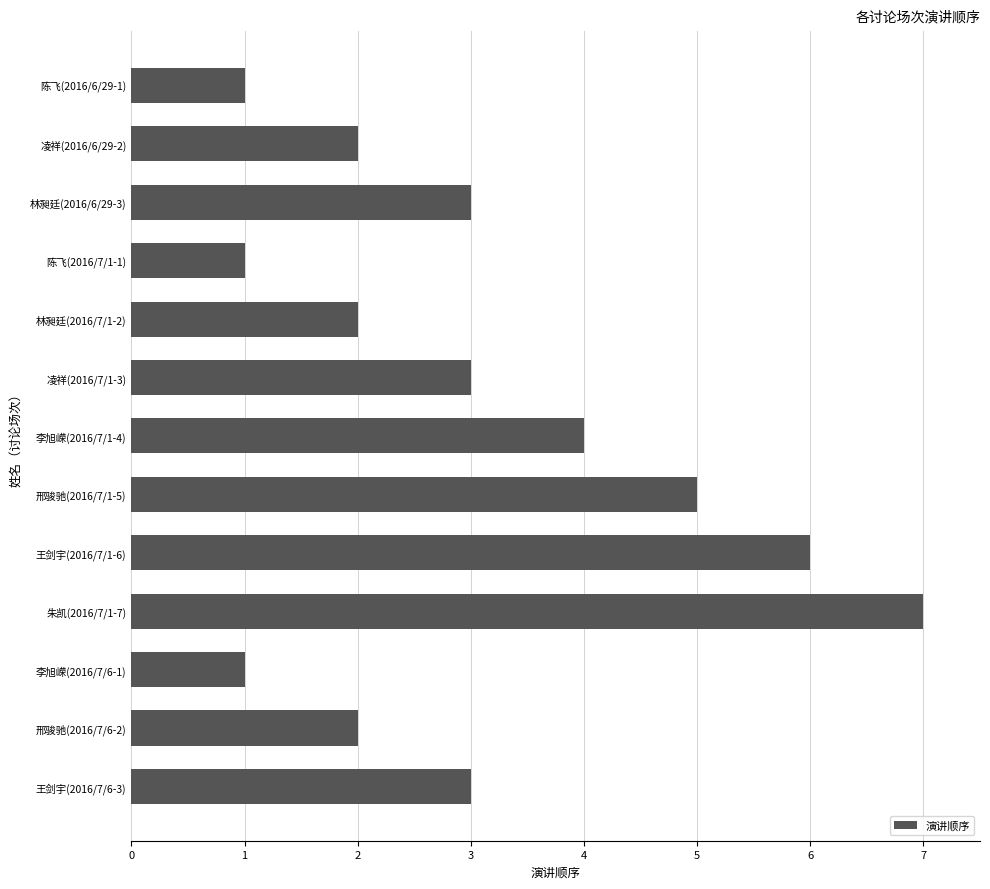

The chart shows a value of 1 at 凌祥(2016/7/1-3). True or false?

False